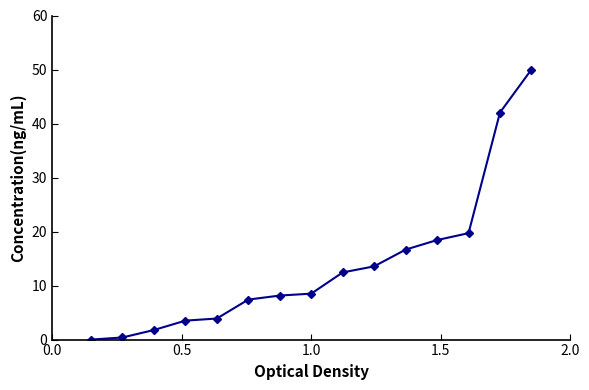

What is the sum of all values?

206.4